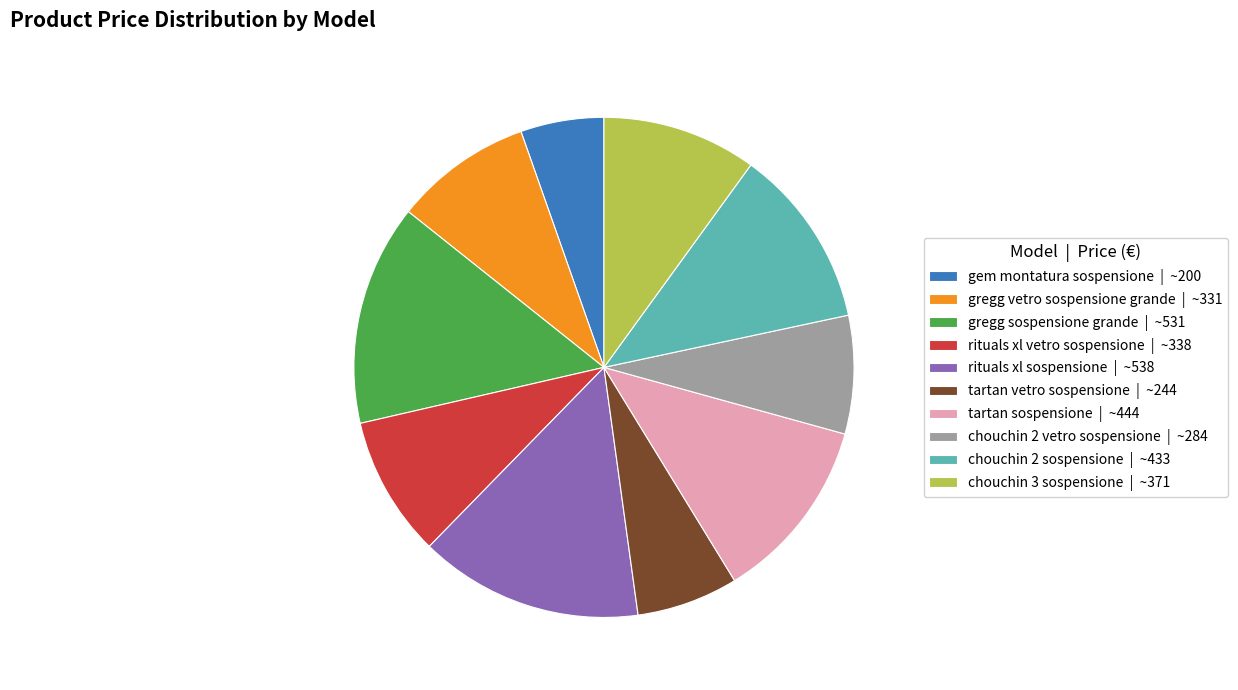

How many slices are in this pie chart?

10